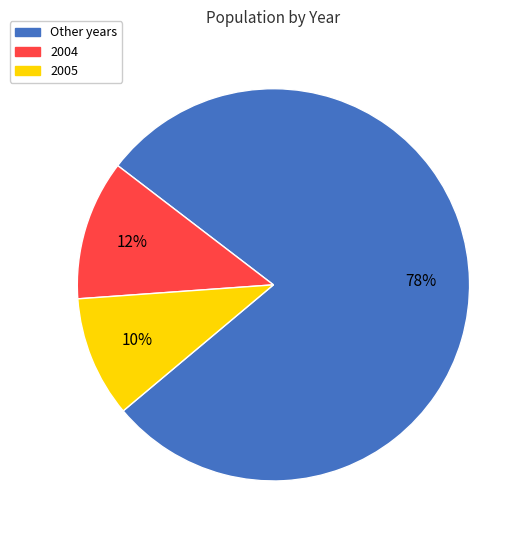

Does any single category account for the majority?

Yes